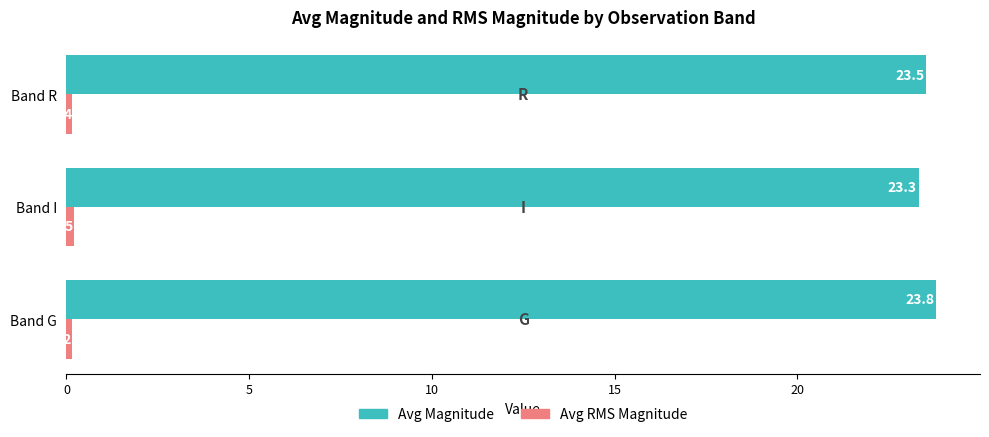

Which label corresponds to the largest value in the chart?

Band G